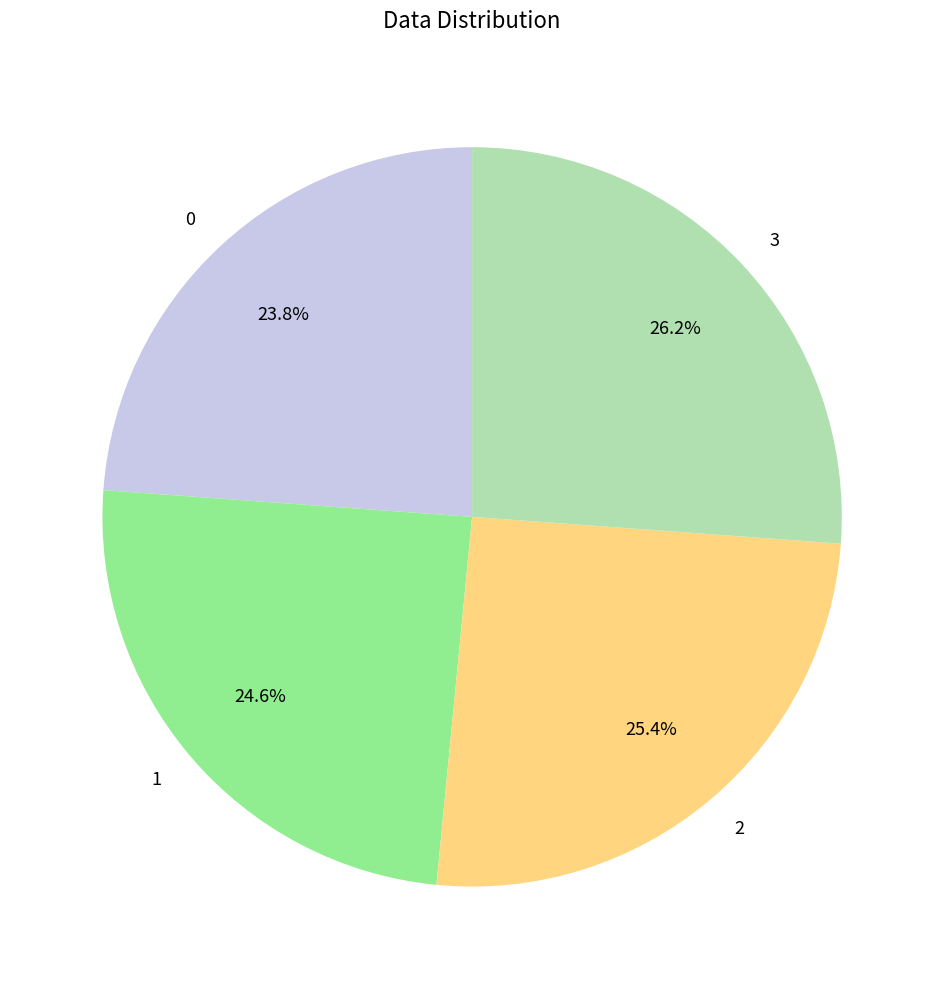

Which has a higher value, 3 or 0?

3